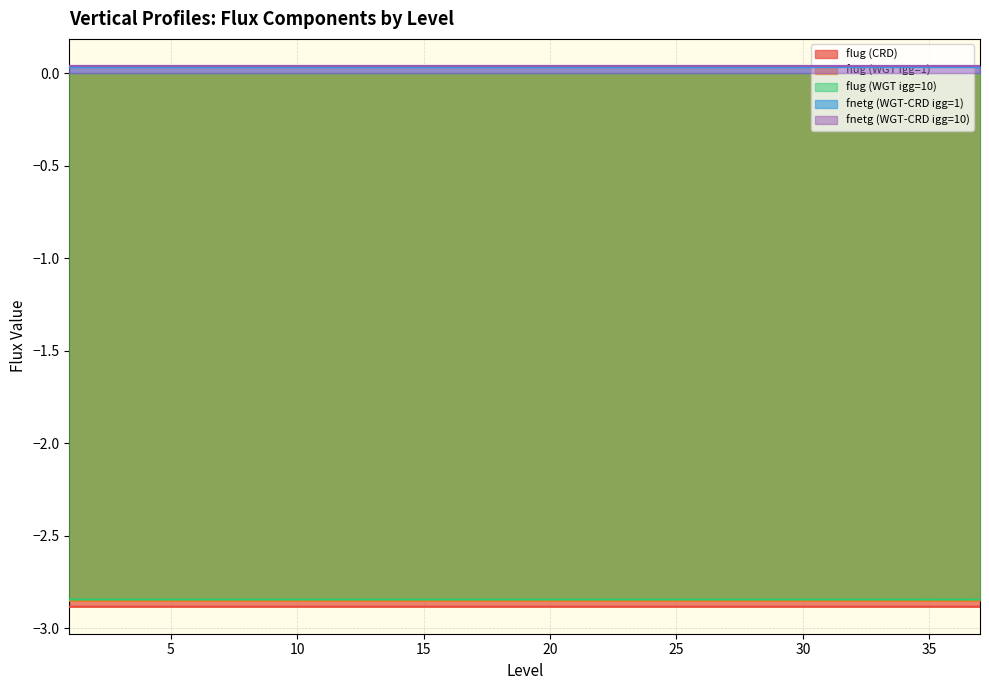

Which series has the largest range (max minus min)?

flug (WGT igg=1)